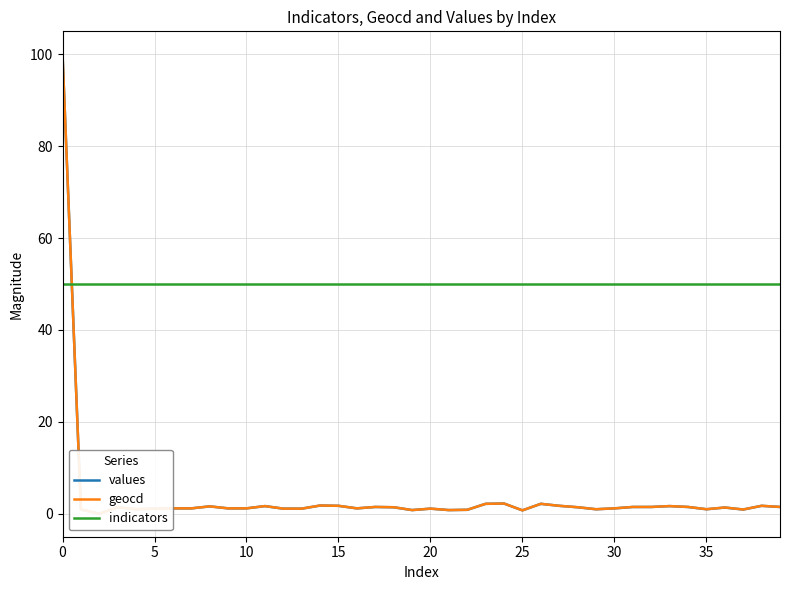

What is the total value across all series at 5?

52.2